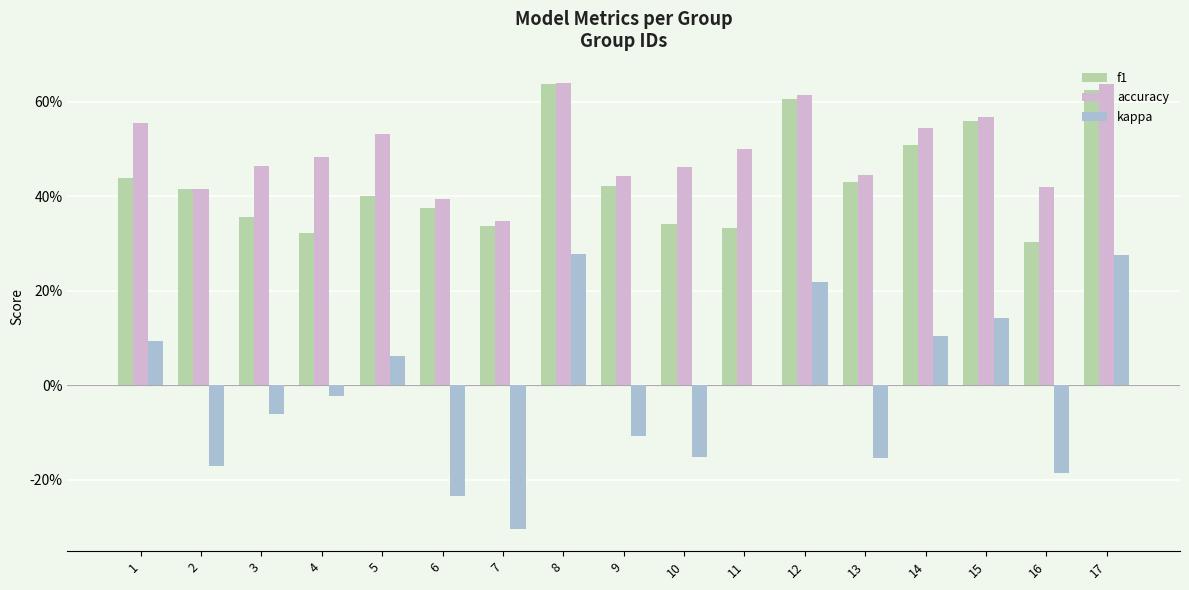

Does the chart contain stacked bars?

No